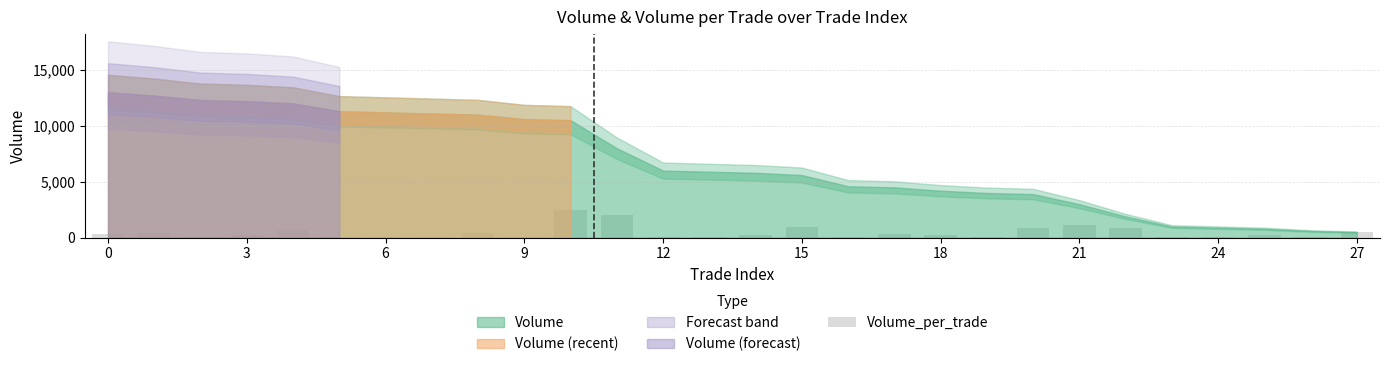

Reading right to left, list all the values displayed in this chart.

500	100	200	100	100	900	1100	900	100	200	300	100	1000	200	100	100	2000	2500	100	400	100	100	100	700	200	100	400	300